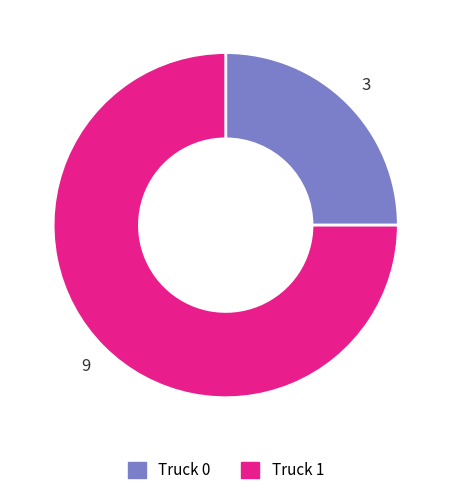

What is the largest slice in the pie chart?

Truck 1